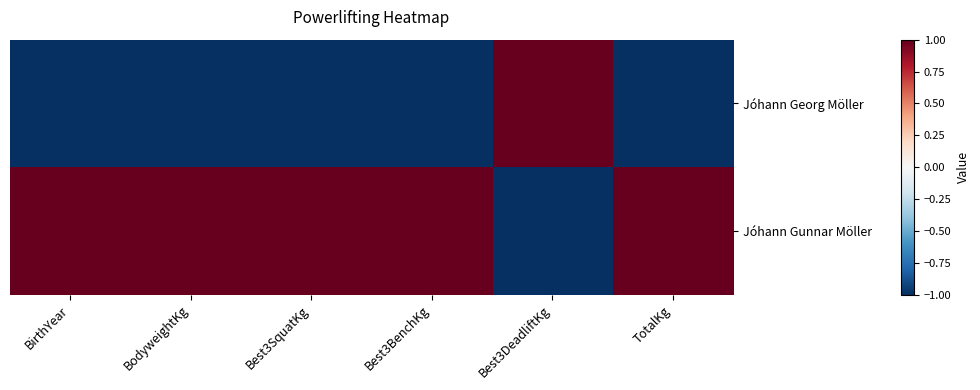

At how many categories does at least one series exceed 0?

6